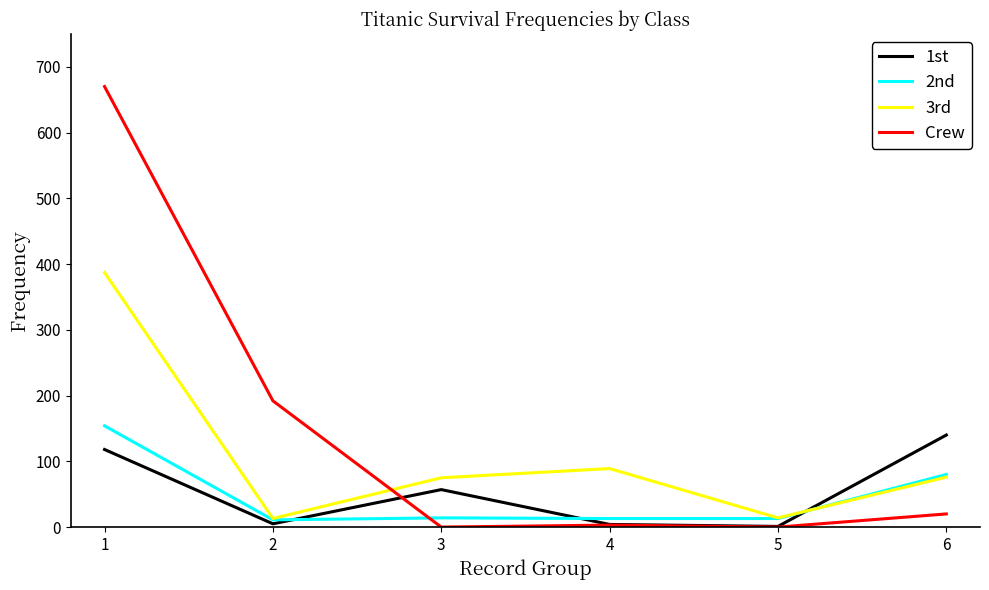

Which series has the widest spread of values?

Crew